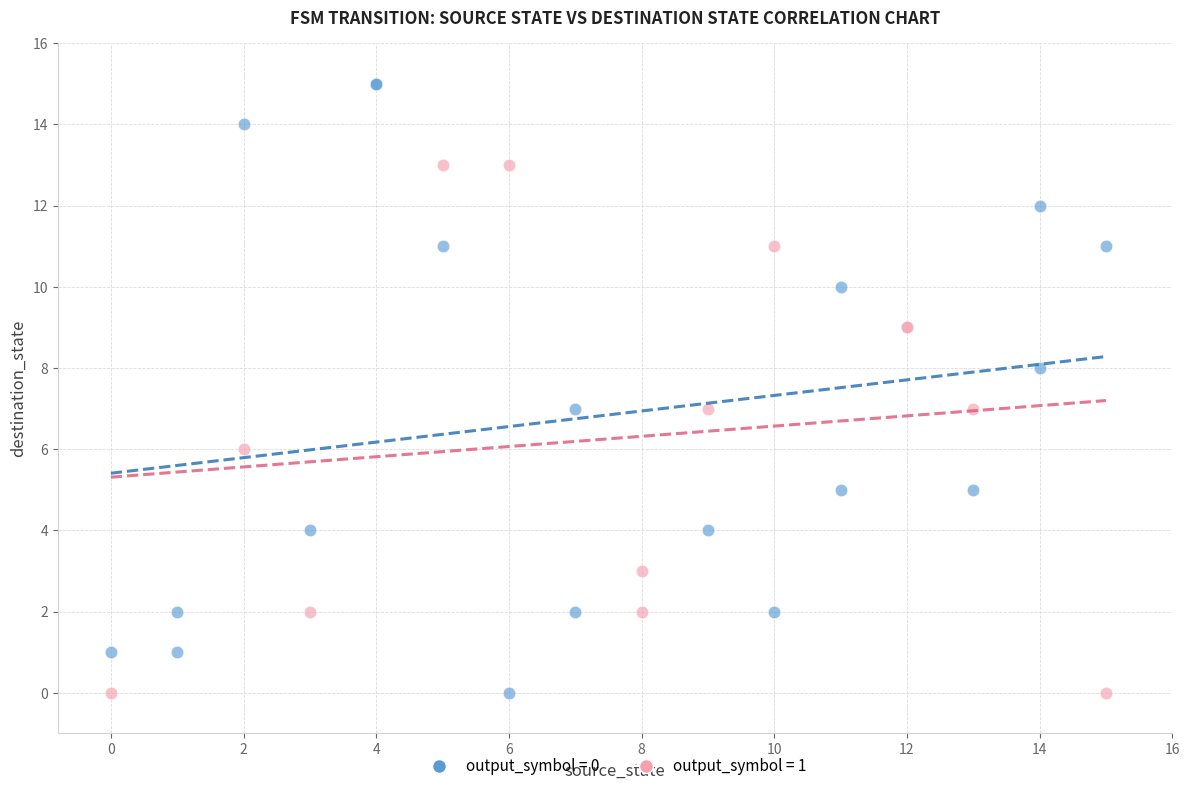

Which series has the widest spread of Y values?

output_symbol = 0